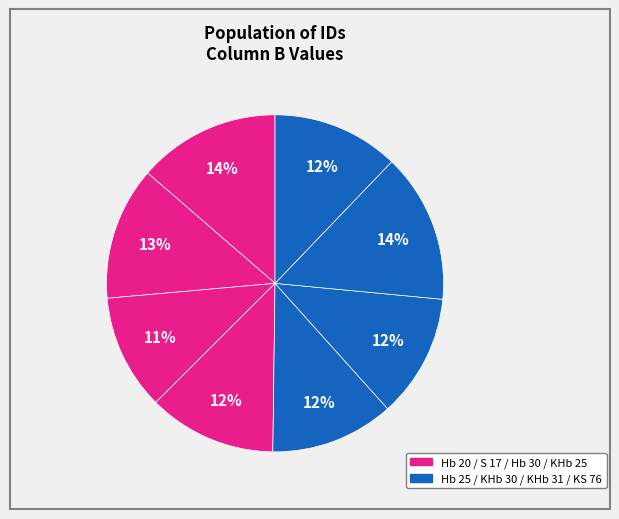

How many segments does this pie chart have?

8